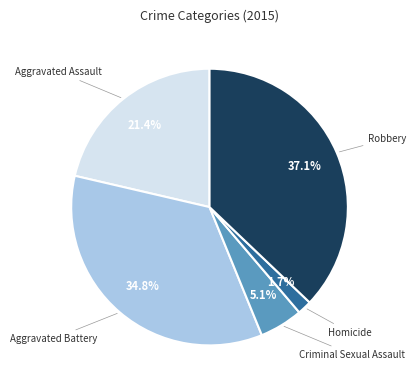

Is there a majority slice in this chart?

No